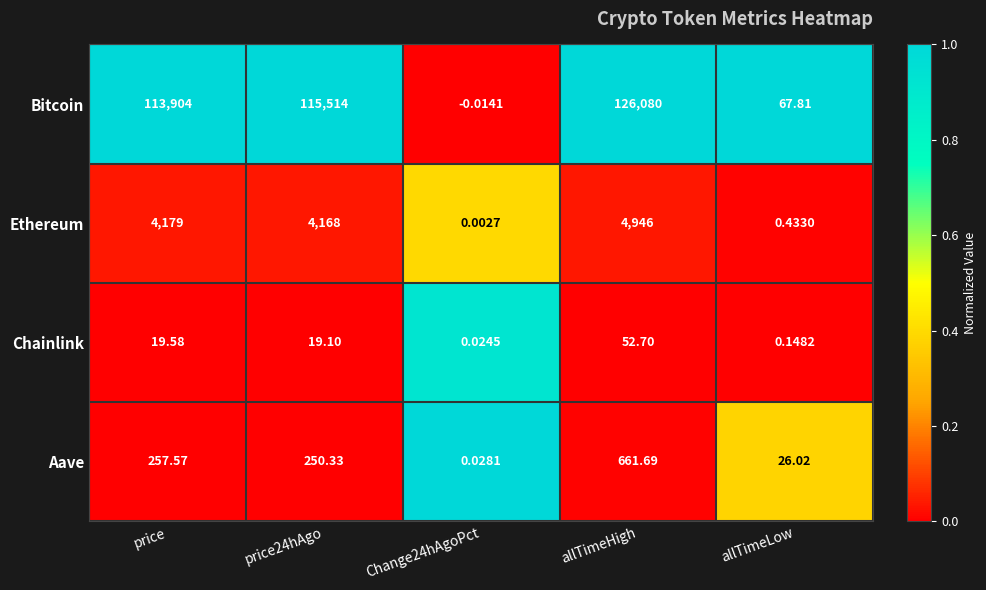

Which category has the highest value across all series?

allTimeHigh